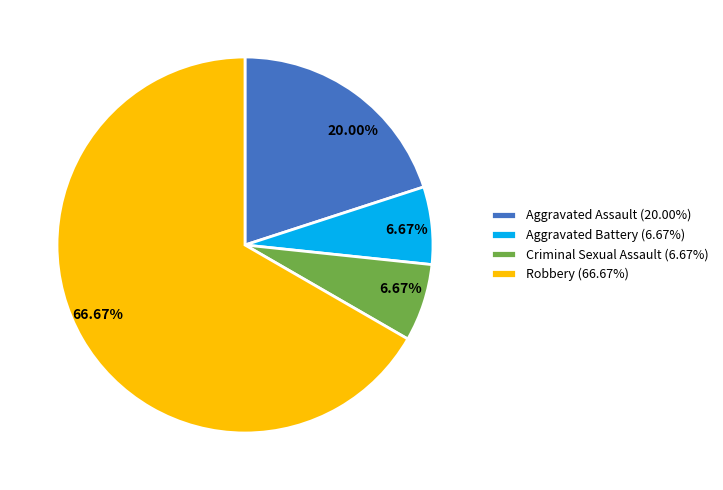

Count the number of slices in the pie.

4